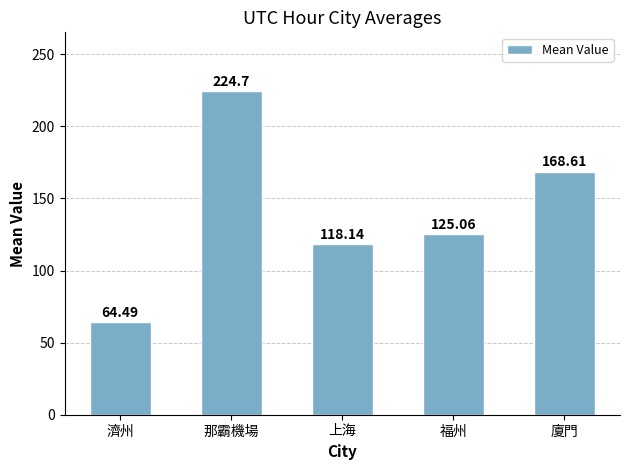

The chart shows a value of 189.3 at 上海. True or false?

False